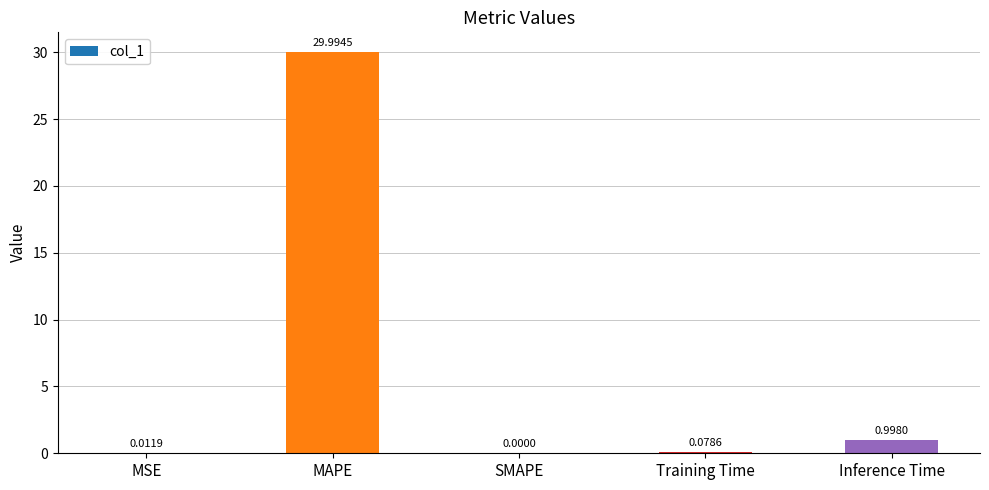

At which category does the chart reach its peak across all series?

MAPE